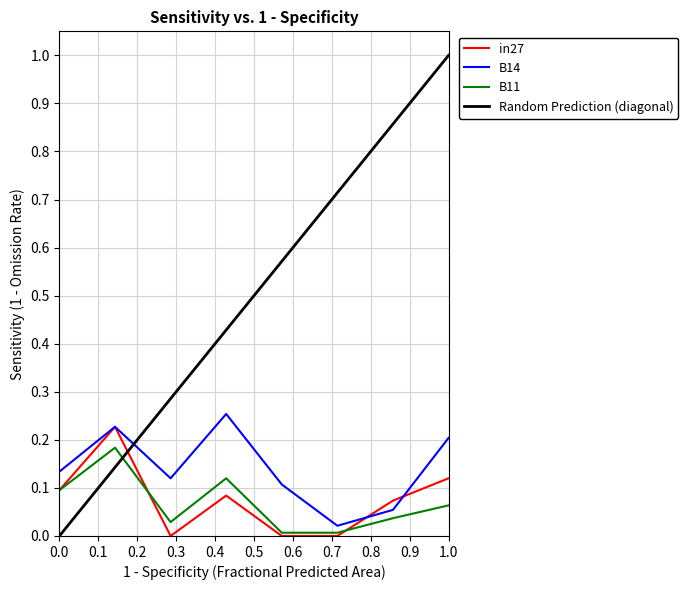

Reading right to left, extract all data points from this chart.

in27: 0.1	0.1	0.0	0.0	0.1	0.0	0.2	0.1
B14: 0.2	0.1	0.0	0.1	0.3	0.1	0.2	0.1
B11: 0.1	0.0	0.0	0.0	0.1	0.0	0.2	0.1